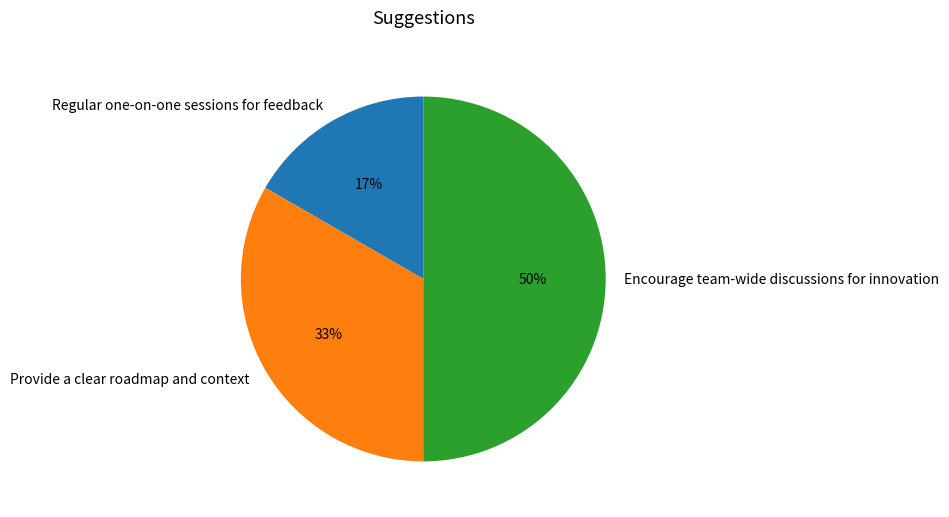

To the nearest percent, what is the difference between the largest and smallest slice percentages?

33%